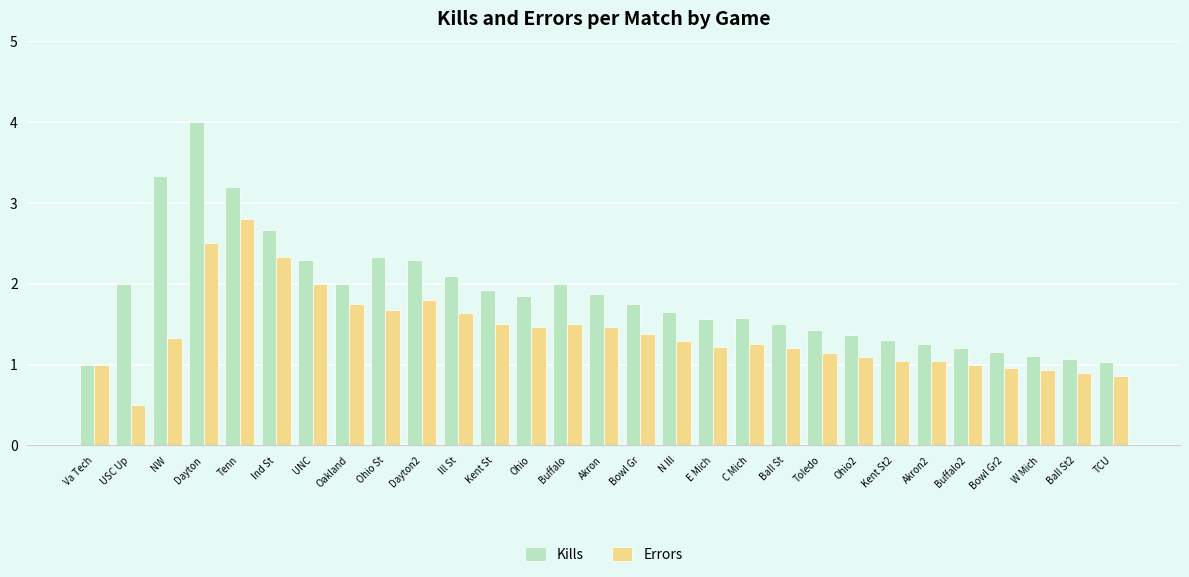

What are all the series names shown in the legend?

Kills, Errors